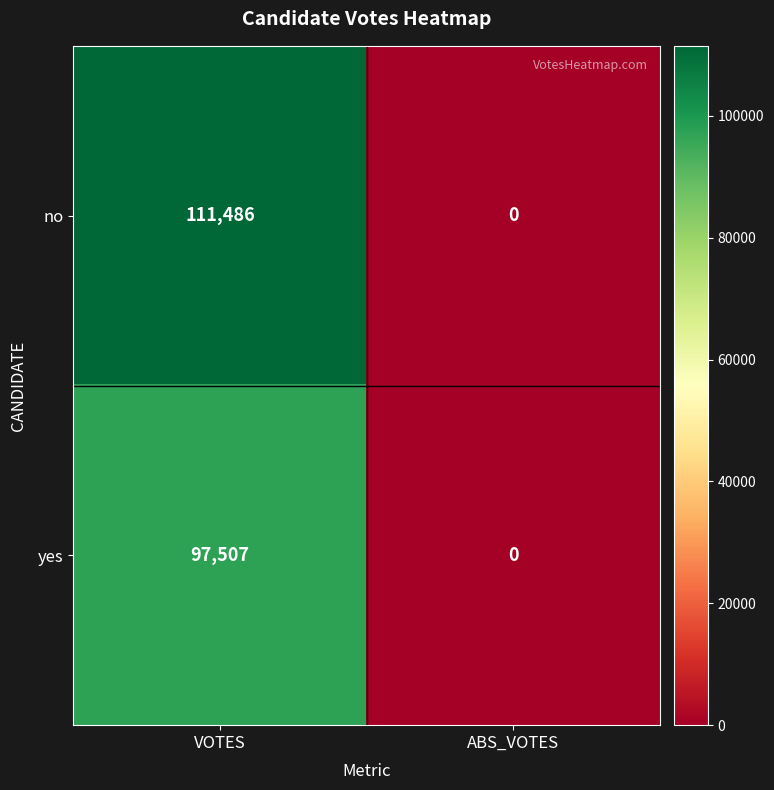

At which label is yes closest to 48753?

ABS_VOTES